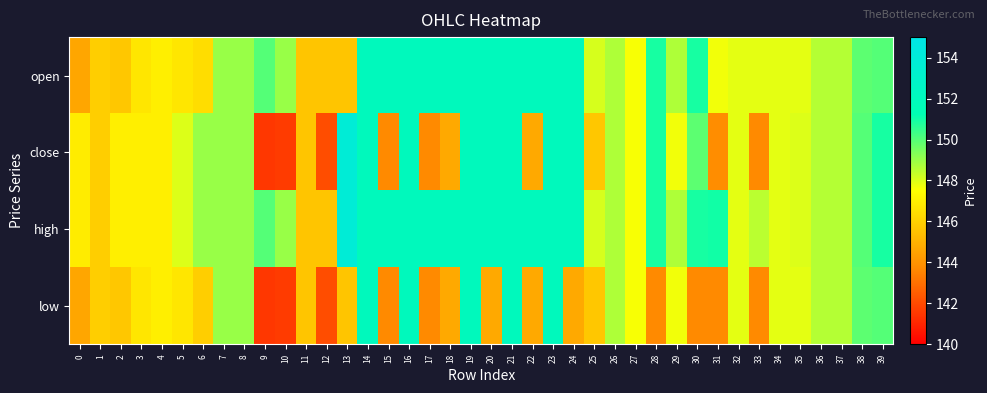

How many data points does each series have?

40